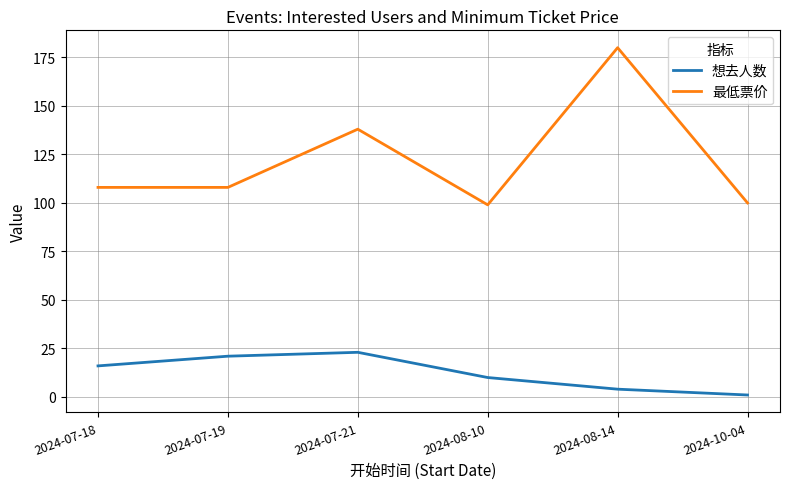

True or false: 最低票价 and 想去人数 cross at least once.

False